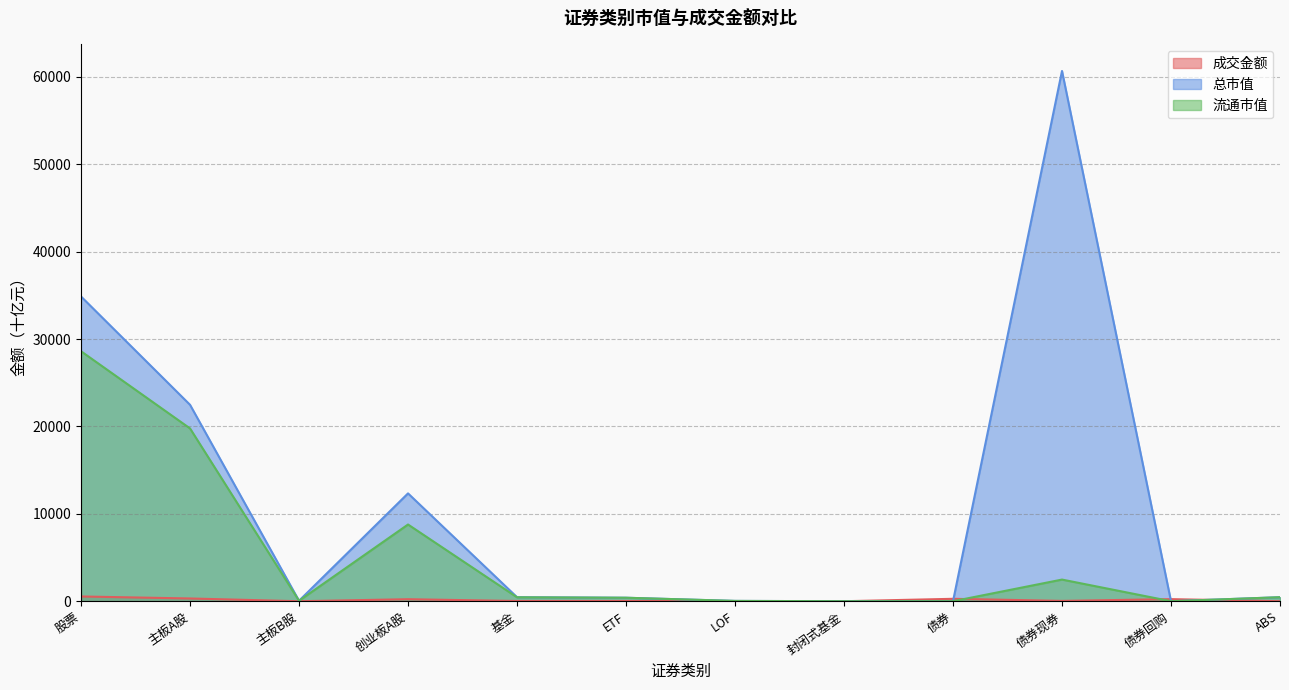

What is the label of the 1st point from the right?

ABS